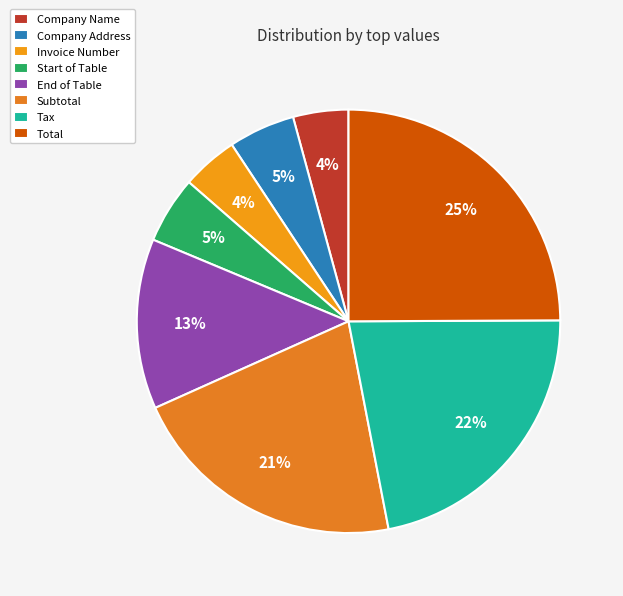

What is the largest slice in the pie chart?

Total